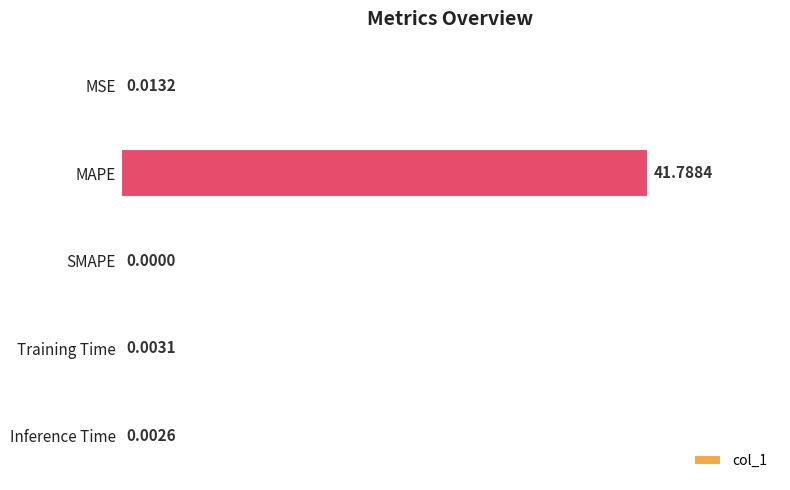

How many series are shown in this chart?

1